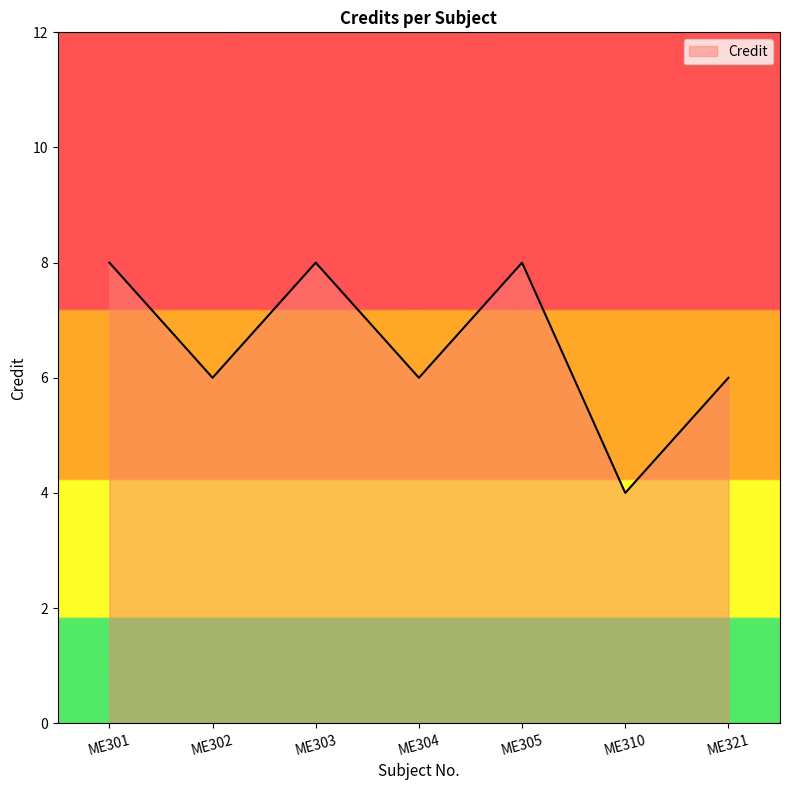

What is the sum of all values?

46